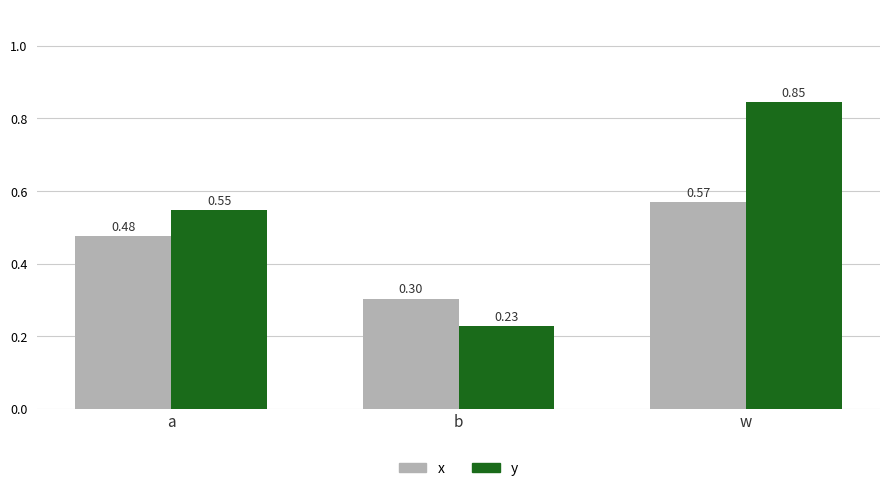

The value of x at w is 0.8. True or false?

False